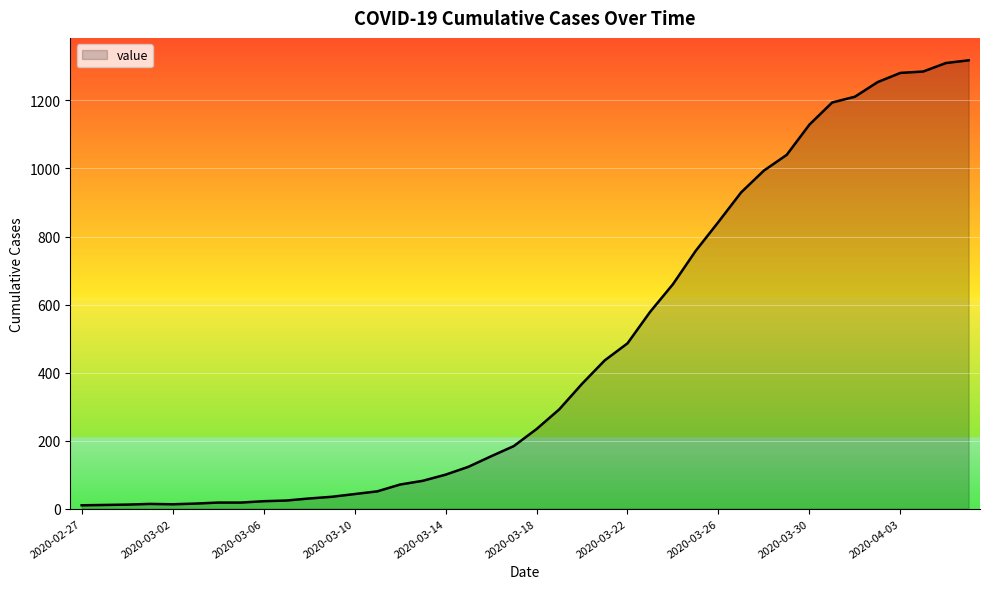

What is the maximum value shown in the chart?

1318